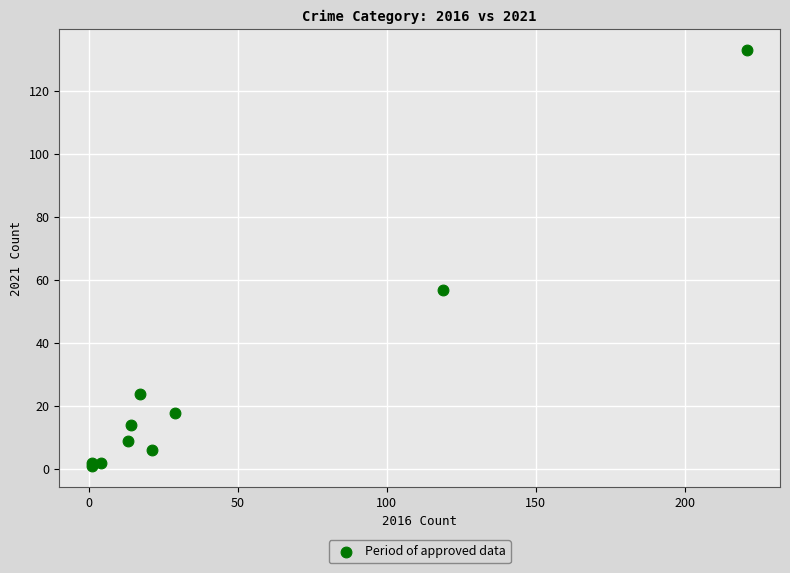

What Y value in the scatter plot is closest to 67?

57